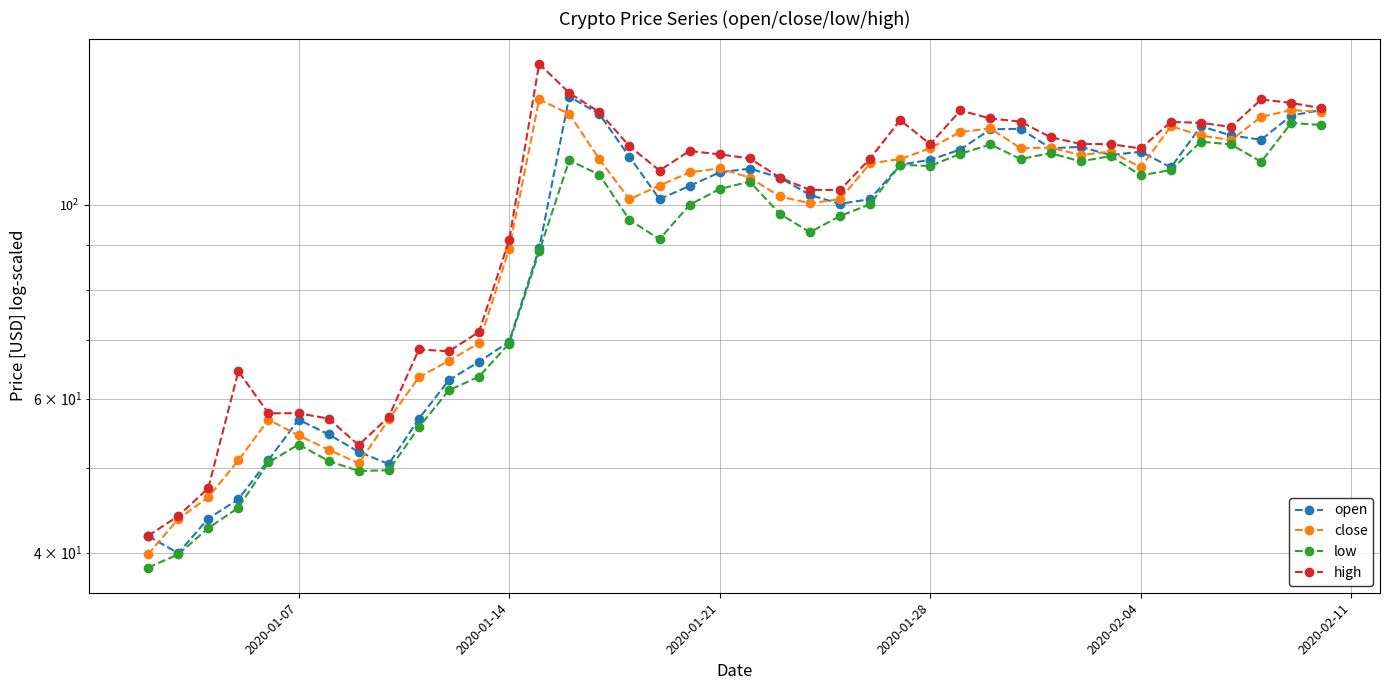

The open series shows 49.7 at 15. True or false?

False